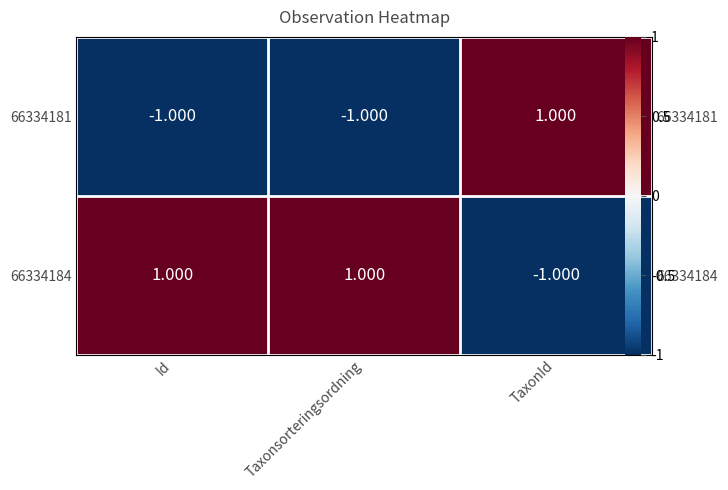

What is the sum of the 66334181 values at Id and Taxonsorteringsordning?

-2